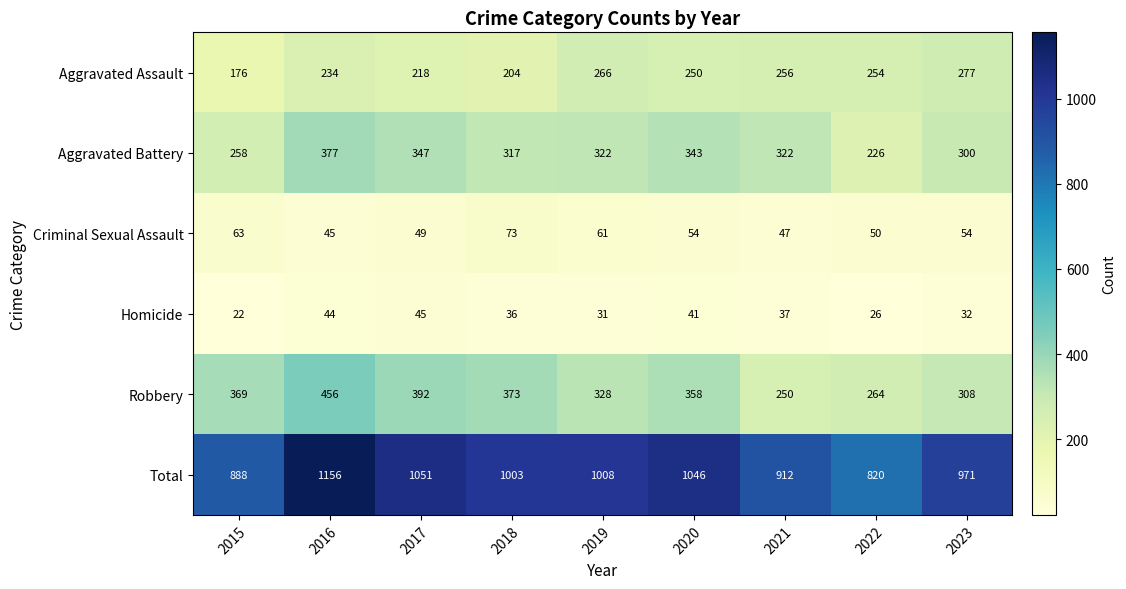

The Robbery series shows 232 at 2016. True or false?

False